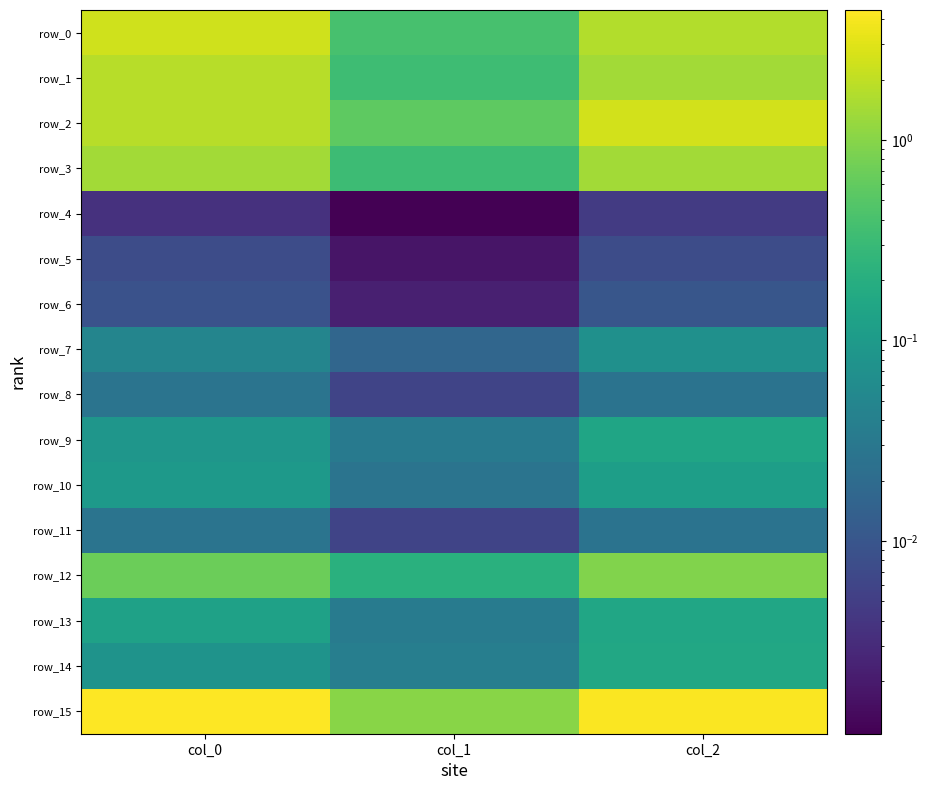

How many data points in row_2 are above 1?

2